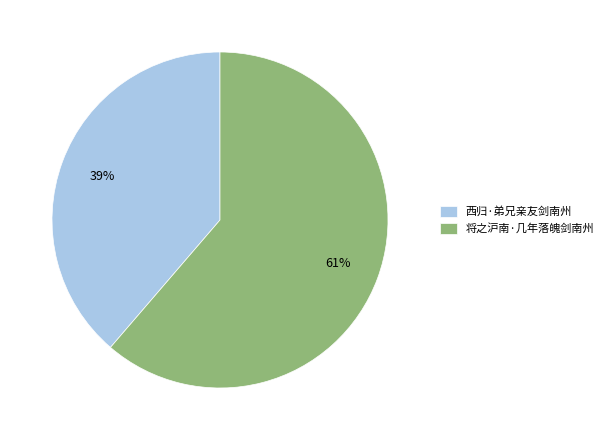

How many segments does this pie chart have?

2